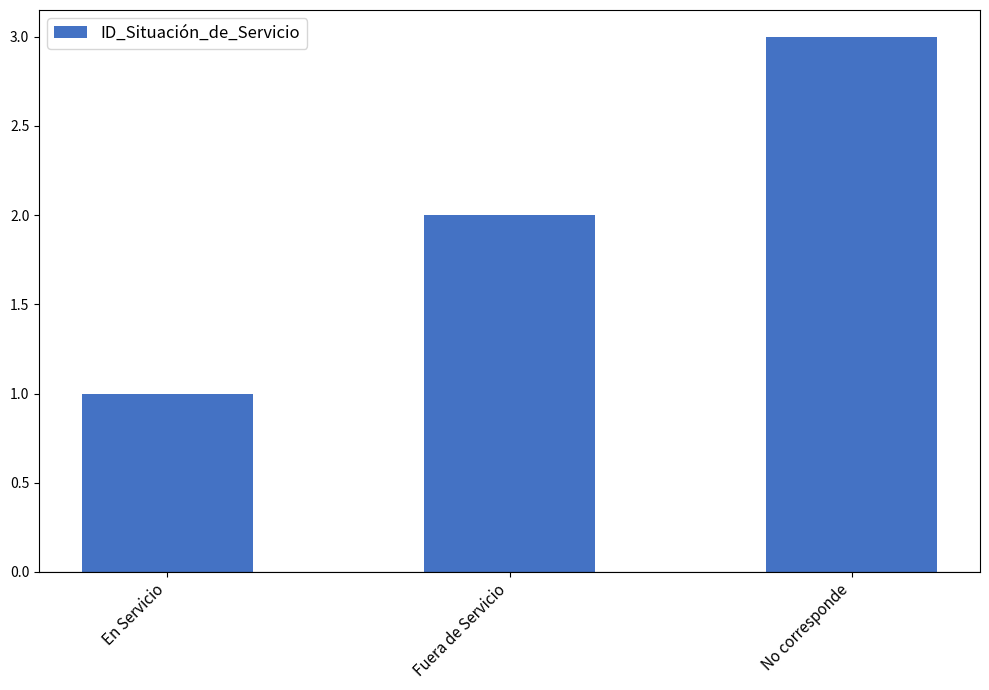

What is the sum of the values at Fuera de Servicio and En Servicio?

3